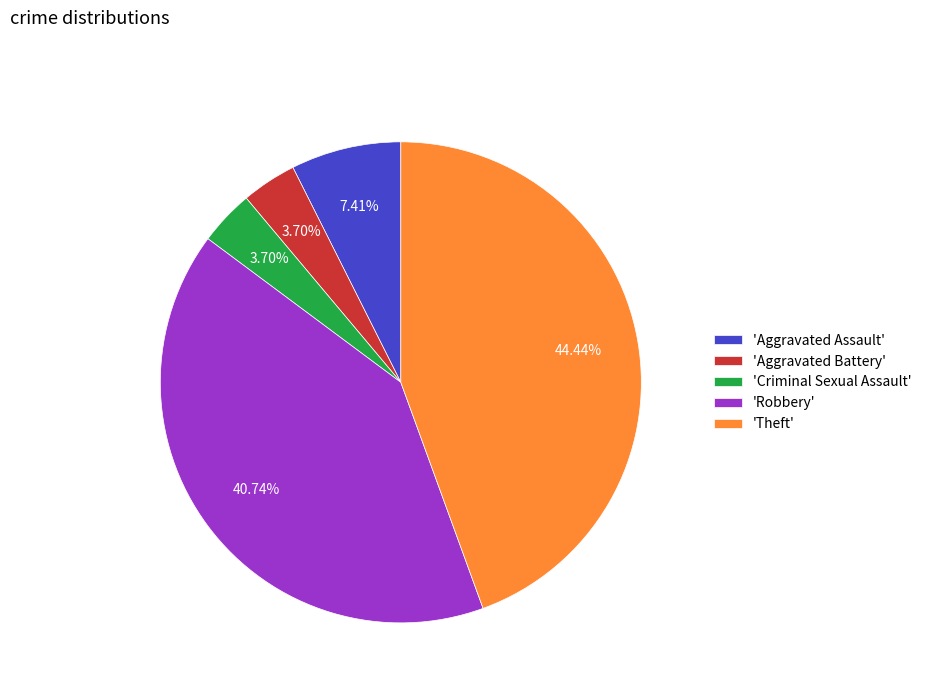

Count the number of slices in the pie.

5